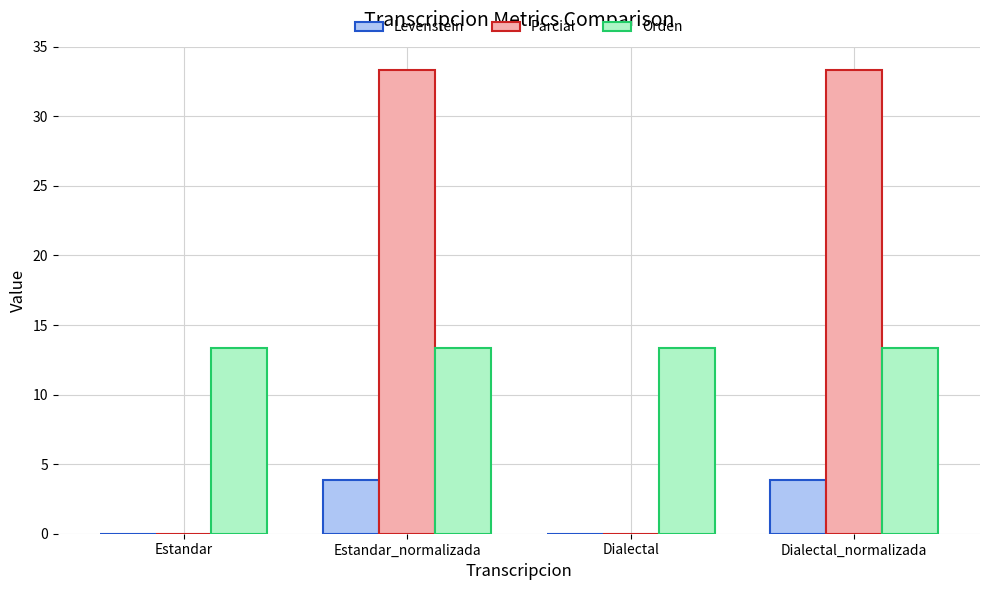

How many categories are shown in the chart?

4